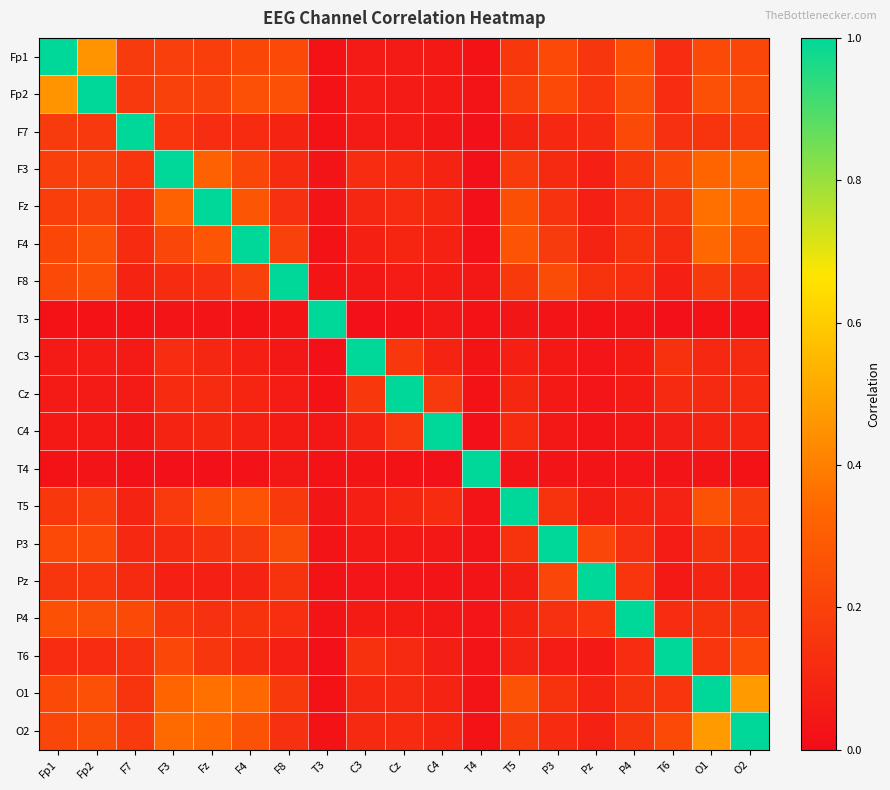

Reading right to left, extract all data points from this chart.

Fp1: O2=0.2	O1=0.2	T6=0.1	P4=0.3	Pz=0.2	P3=0.2	T5=0.2	T4=0.0	C4=0.0	Cz=0.1	C3=0.1	T3=0.0	F8=0.2	F4=0.2	Fz=0.2	F3=0.2	F7=0.2	Fp2=0.5	Fp1=1.0
Fp2: O2=0.2	O1=0.3	T6=0.1	P4=0.2	Pz=0.2	P3=0.2	T5=0.2	T4=0.0	C4=0.0	Cz=0.1	C3=0.1	T3=0.0	F8=0.3	F4=0.3	Fz=0.2	F3=0.2	F7=0.2	Fp2=1.0	Fp1=0.5
F7: O2=0.2	O1=0.1	T6=0.1	P4=0.2	Pz=0.1	P3=0.1	T5=0.1	T4=0.0	C4=0.0	Cz=0.1	C3=0.1	T3=0.0	F8=0.1	F4=0.1	Fz=0.1	F3=0.2	F7=1.0	Fp2=0.2	Fp1=0.2
F3: O2=0.3	O1=0.3	T6=0.2	P4=0.2	Pz=0.1	P3=0.1	T5=0.2	T4=0.0	C4=0.1	Cz=0.1	C3=0.1	T3=0.0	F8=0.1	F4=0.2	Fz=0.3	F3=1.0	F7=0.2	Fp2=0.2	Fp1=0.2
Fz: O2=0.3	O1=0.4	T6=0.2	P4=0.1	Pz=0.1	P3=0.1	T5=0.2	T4=0.0	C4=0.1	Cz=0.1	C3=0.1	T3=0.0	F8=0.1	F4=0.3	Fz=1.0	F3=0.3	F7=0.1	Fp2=0.2	Fp1=0.2
F4: O2=0.3	O1=0.3	T6=0.1	P4=0.1	Pz=0.1	P3=0.2	T5=0.3	T4=0.0	C4=0.1	Cz=0.1	C3=0.1	T3=0.0	F8=0.2	F4=1.0	Fz=0.3	F3=0.2	F7=0.1	Fp2=0.3	Fp1=0.2
F8: O2=0.1	O1=0.2	T6=0.1	P4=0.1	Pz=0.1	P3=0.2	T5=0.2	T4=0.0	C4=0.1	Cz=0.1	C3=0.0	T3=0.0	F8=1.0	F4=0.2	Fz=0.1	F3=0.1	F7=0.1	Fp2=0.3	Fp1=0.2
T3: O2=0.0	O1=0.0	T6=0.0	P4=0.0	Pz=0.0	P3=0.0	T5=0.0	T4=0.0	C4=0.0	Cz=0.0	C3=0.0	T3=1.0	F8=0.0	F4=0.0	Fz=0.0	F3=0.0	F7=0.0	Fp2=0.0	Fp1=0.0
C3: O2=0.1	O1=0.1	T6=0.1	P4=0.1	Pz=0.0	P3=0.0	T5=0.1	T4=0.0	C4=0.1	Cz=0.2	C3=1.0	T3=0.0	F8=0.0	F4=0.1	Fz=0.1	F3=0.1	F7=0.1	Fp2=0.1	Fp1=0.1
Cz: O2=0.1	O1=0.1	T6=0.1	P4=0.1	Pz=0.0	P3=0.1	T5=0.1	T4=0.0	C4=0.2	Cz=1.0	C3=0.2	T3=0.0	F8=0.1	F4=0.1	Fz=0.1	F3=0.1	F7=0.1	Fp2=0.1	Fp1=0.1
C4: O2=0.1	O1=0.1	T6=0.1	P4=0.0	Pz=0.0	P3=0.0	T5=0.1	T4=0.0	C4=1.0	Cz=0.2	C3=0.1	T3=0.0	F8=0.1	F4=0.1	Fz=0.1	F3=0.1	F7=0.0	Fp2=0.0	Fp1=0.0
T4: O2=0.0	O1=0.0	T6=0.0	P4=0.0	Pz=0.0	P3=0.0	T5=0.0	T4=1.0	C4=0.0	Cz=0.0	C3=0.0	T3=0.0	F8=0.0	F4=0.0	Fz=0.0	F3=0.0	F7=0.0	Fp2=0.0	Fp1=0.0
T5: O2=0.2	O1=0.3	T6=0.1	P4=0.1	Pz=0.1	P3=0.1	T5=1.0	T4=0.0	C4=0.1	Cz=0.1	C3=0.1	T3=0.0	F8=0.2	F4=0.3	Fz=0.2	F3=0.2	F7=0.1	Fp2=0.2	Fp1=0.2
P3: O2=0.1	O1=0.1	T6=0.1	P4=0.1	Pz=0.2	P3=1.0	T5=0.1	T4=0.0	C4=0.0	Cz=0.1	C3=0.0	T3=0.0	F8=0.2	F4=0.2	Fz=0.1	F3=0.1	F7=0.1	Fp2=0.2	Fp1=0.2
Pz: O2=0.1	O1=0.1	T6=0.0	P4=0.2	Pz=1.0	P3=0.2	T5=0.1	T4=0.0	C4=0.0	Cz=0.0	C3=0.0	T3=0.0	F8=0.1	F4=0.1	Fz=0.1	F3=0.1	F7=0.1	Fp2=0.2	Fp1=0.2
P4: O2=0.2	O1=0.1	T6=0.1	P4=1.0	Pz=0.2	P3=0.1	T5=0.1	T4=0.0	C4=0.0	Cz=0.1	C3=0.1	T3=0.0	F8=0.1	F4=0.1	Fz=0.1	F3=0.2	F7=0.2	Fp2=0.2	Fp1=0.3
T6: O2=0.2	O1=0.2	T6=1.0	P4=0.1	Pz=0.0	P3=0.1	T5=0.1	T4=0.0	C4=0.1	Cz=0.1	C3=0.1	T3=0.0	F8=0.1	F4=0.1	Fz=0.2	F3=0.2	F7=0.1	Fp2=0.1	Fp1=0.1
O1: O2=0.5	O1=1.0	T6=0.2	P4=0.1	Pz=0.1	P3=0.1	T5=0.3	T4=0.0	C4=0.1	Cz=0.1	C3=0.1	T3=0.0	F8=0.2	F4=0.3	Fz=0.4	F3=0.3	F7=0.1	Fp2=0.3	Fp1=0.2
O2: O2=1.0	O1=0.5	T6=0.2	P4=0.2	Pz=0.1	P3=0.1	T5=0.2	T4=0.0	C4=0.1	Cz=0.1	C3=0.1	T3=0.0	F8=0.1	F4=0.3	Fz=0.3	F3=0.3	F7=0.2	Fp2=0.2	Fp1=0.2